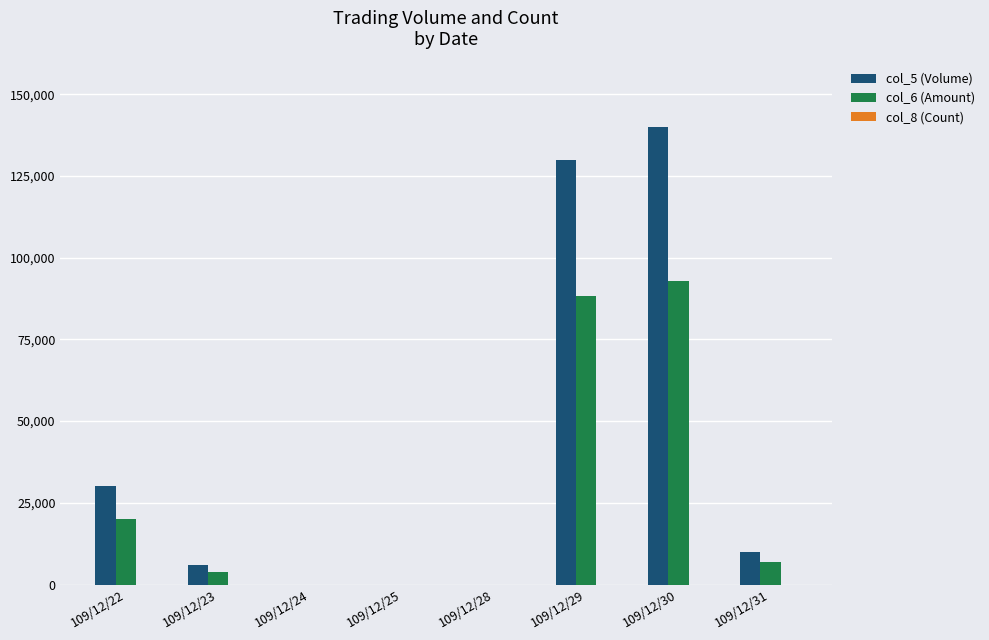

How many groups of bars are there?

8